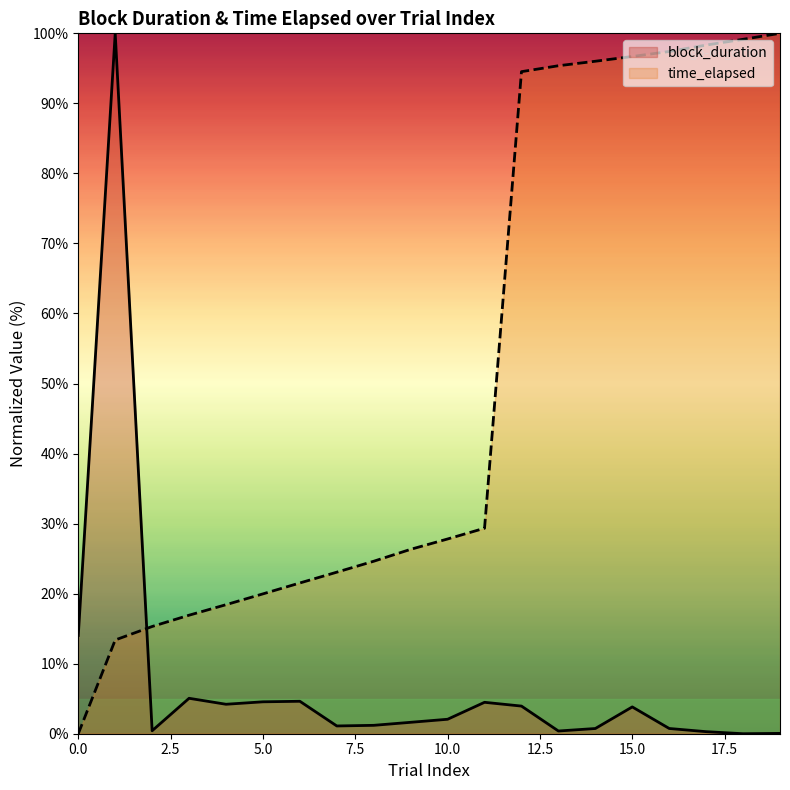

List the series in order of their peak value, lowest first.

block_duration, time_elapsed